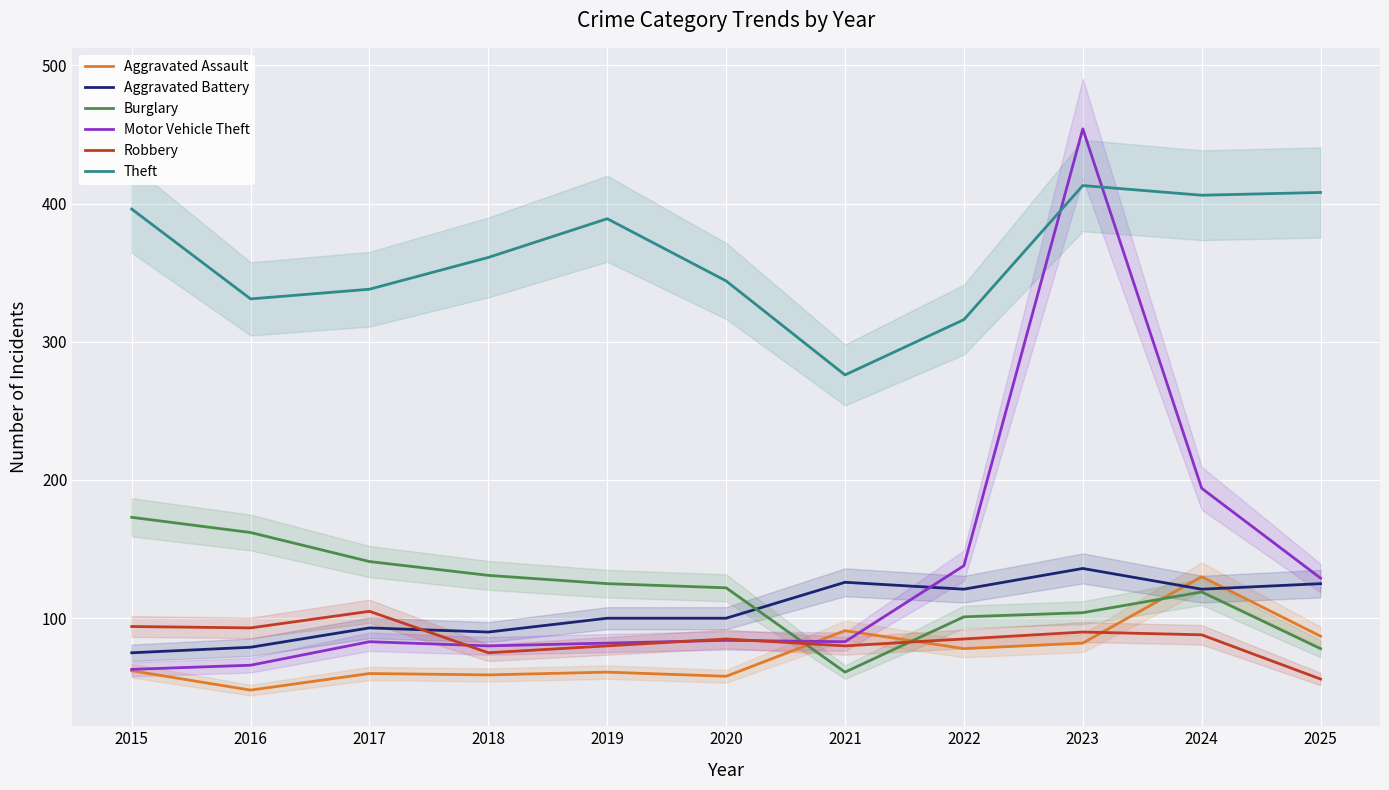

Which series has the largest total across all categories?

Theft